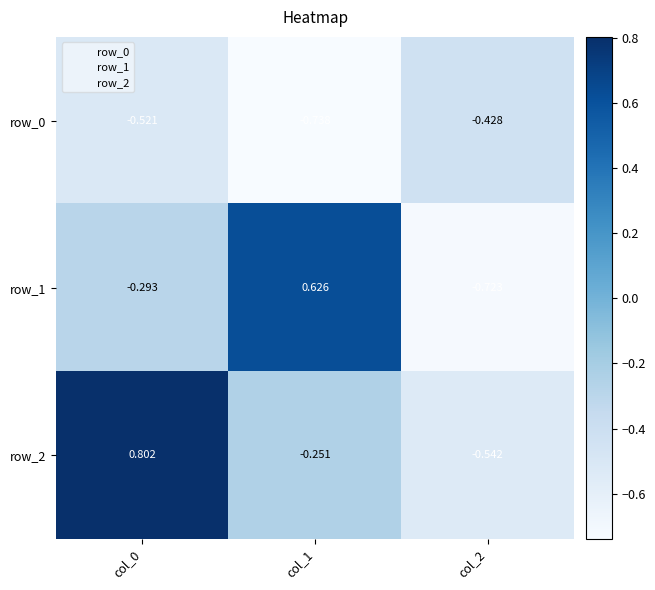

Is the value of row_0 at col_0 greater than the value of row_2 at col_1?

No